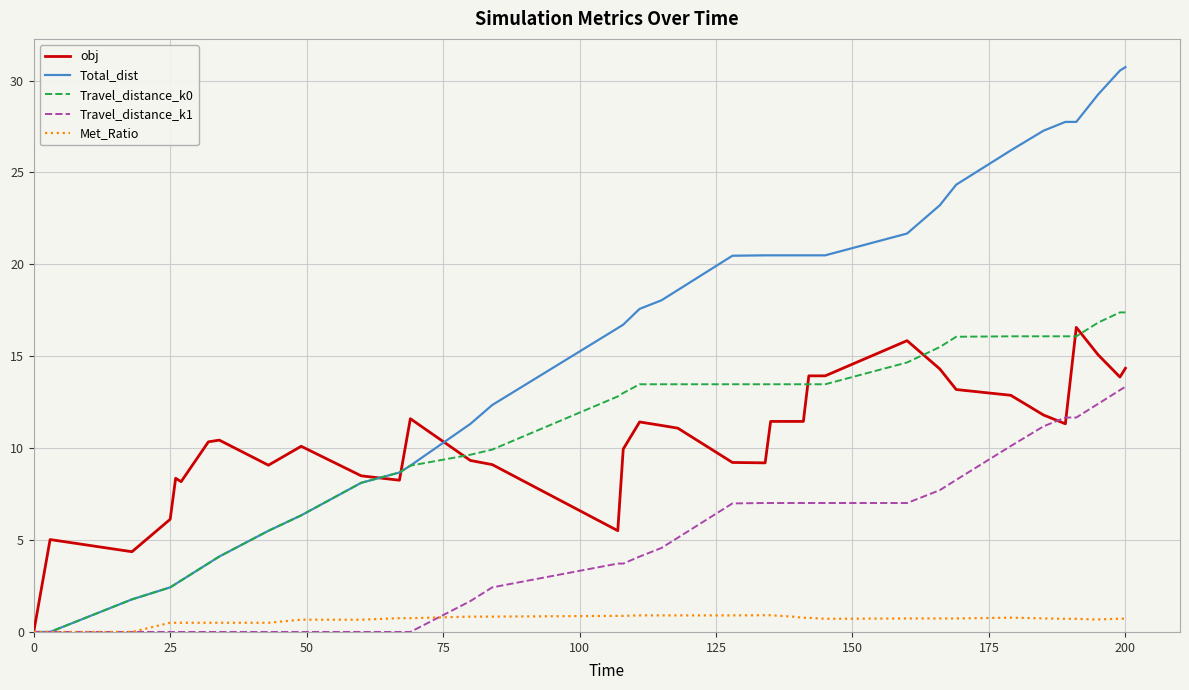

What is the sum of all Met_Ratio values?

27.5